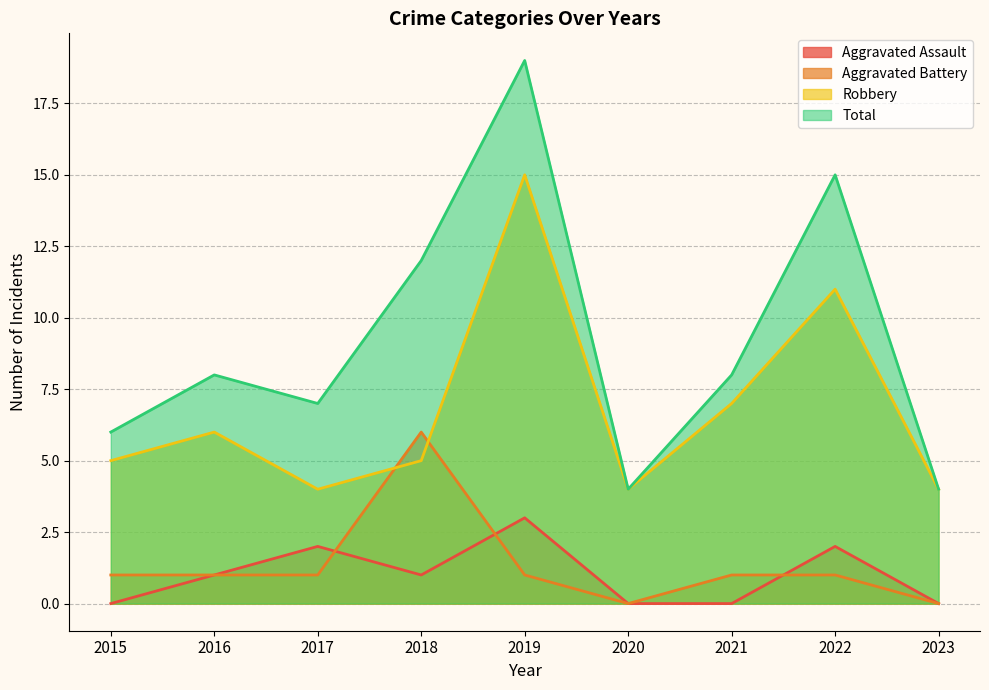

Does the chart have visible grid lines?

Yes